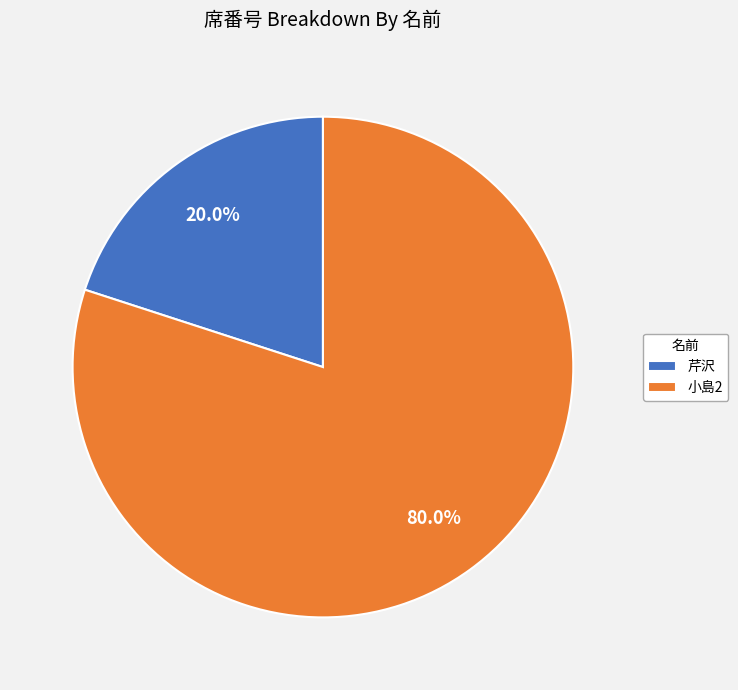

To the nearest percent, what is the average slice percentage?

50%